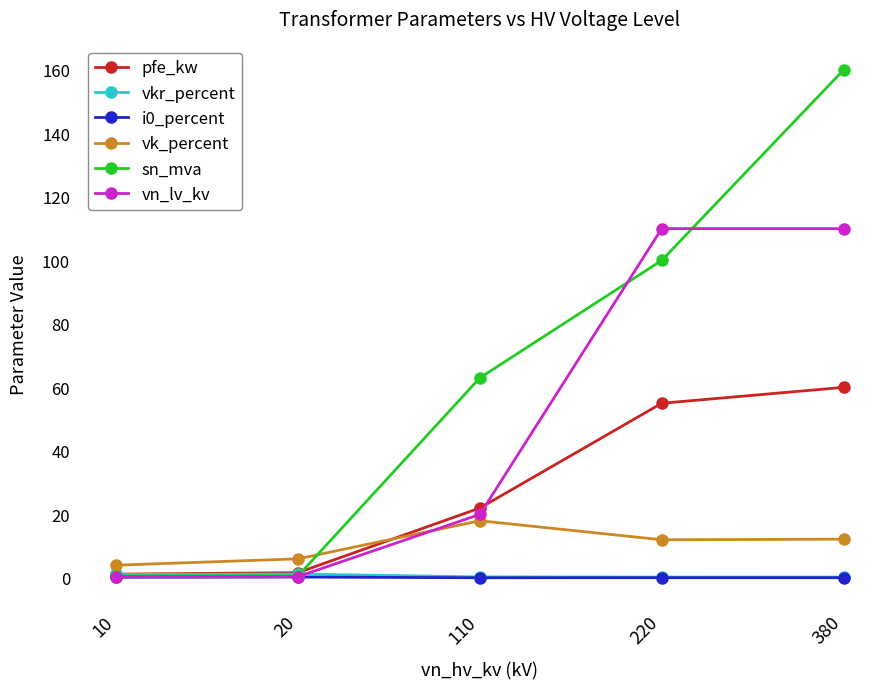

Where is pfe_kw nearest to the value 30?

110